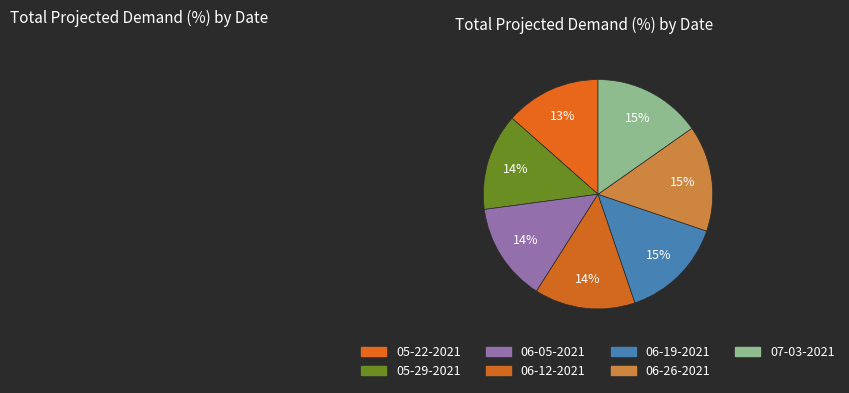

Count the number of slices in the pie.

7